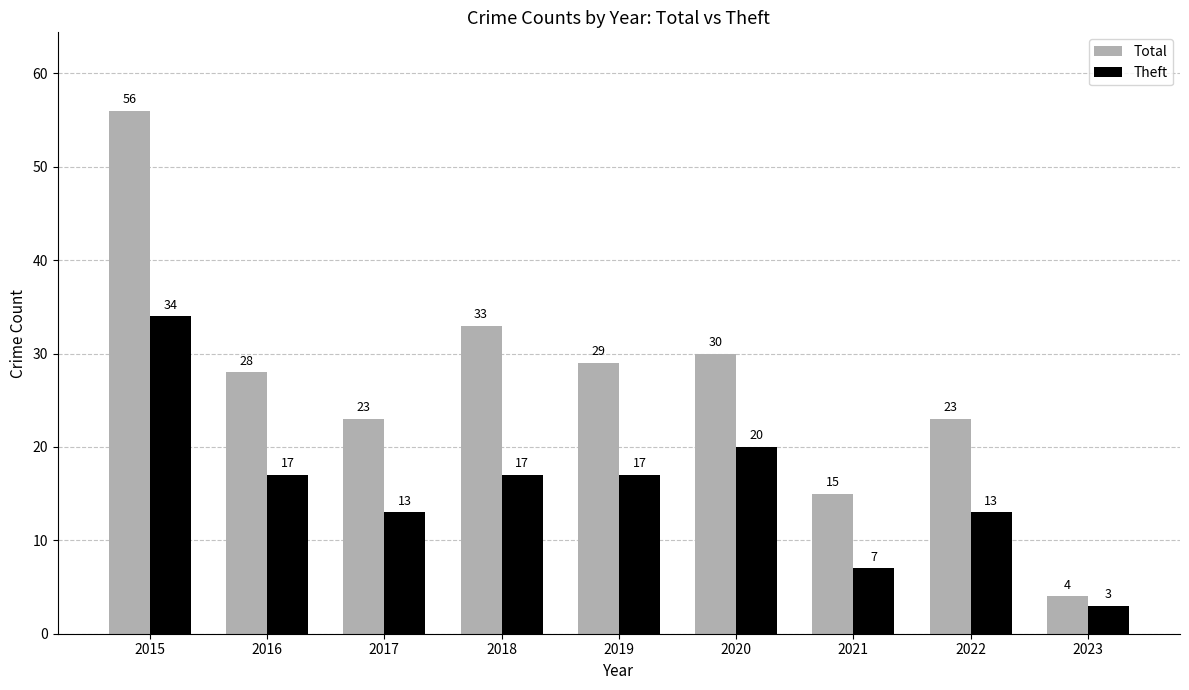

Is the value of Total at 2016 greater than the value of Theft at 2019?

Yes